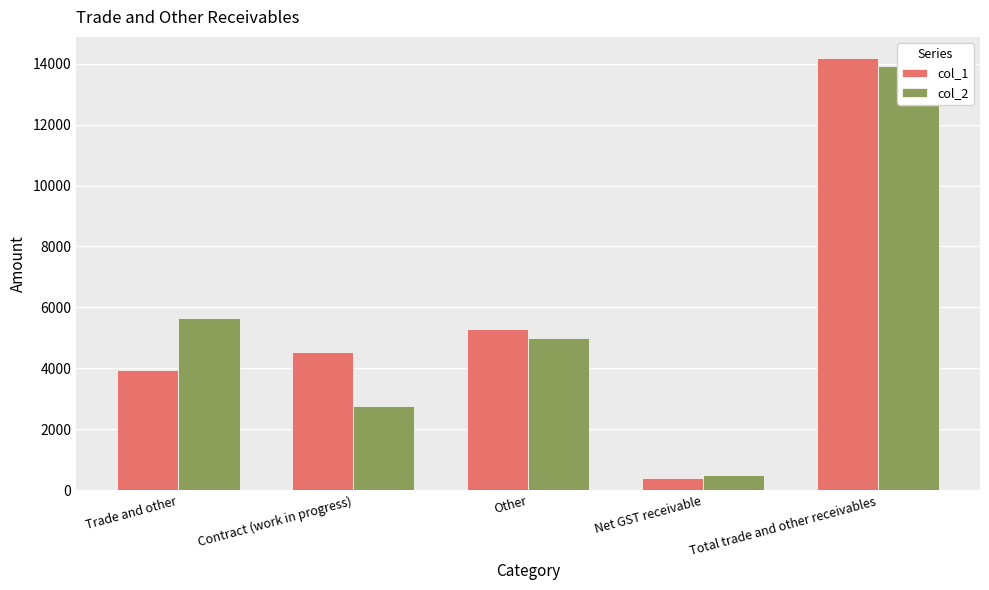

What is the difference between the maximum and second lowest values in the col_1 series?

10215